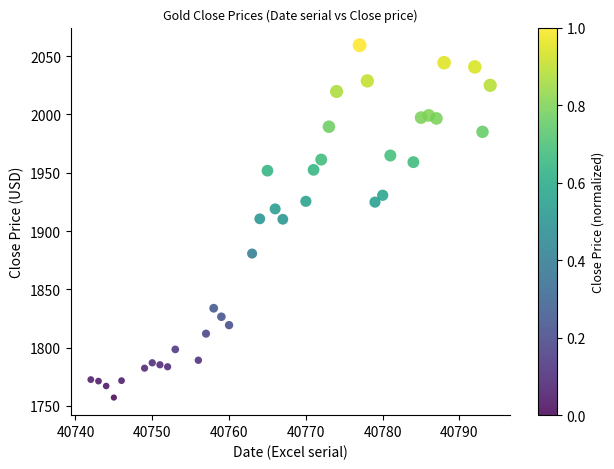

What is the range of Y values (max minus min)?

302.2